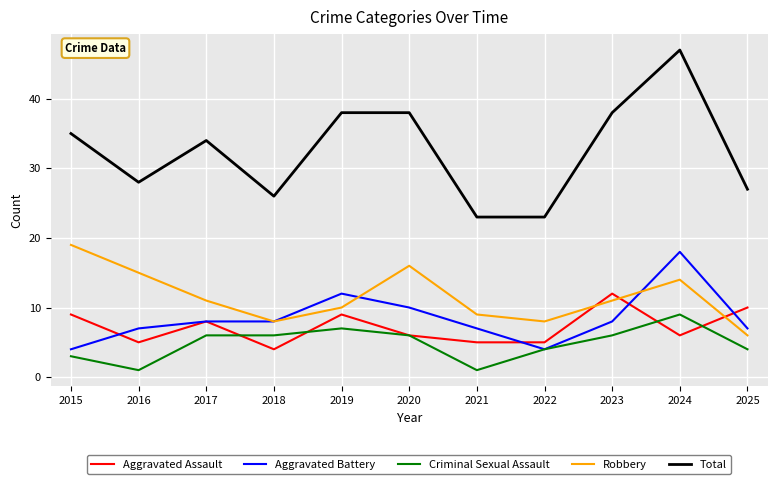

After their last crossing, which series has the higher values: Aggravated Battery or Aggravated Assault?

Aggravated Assault